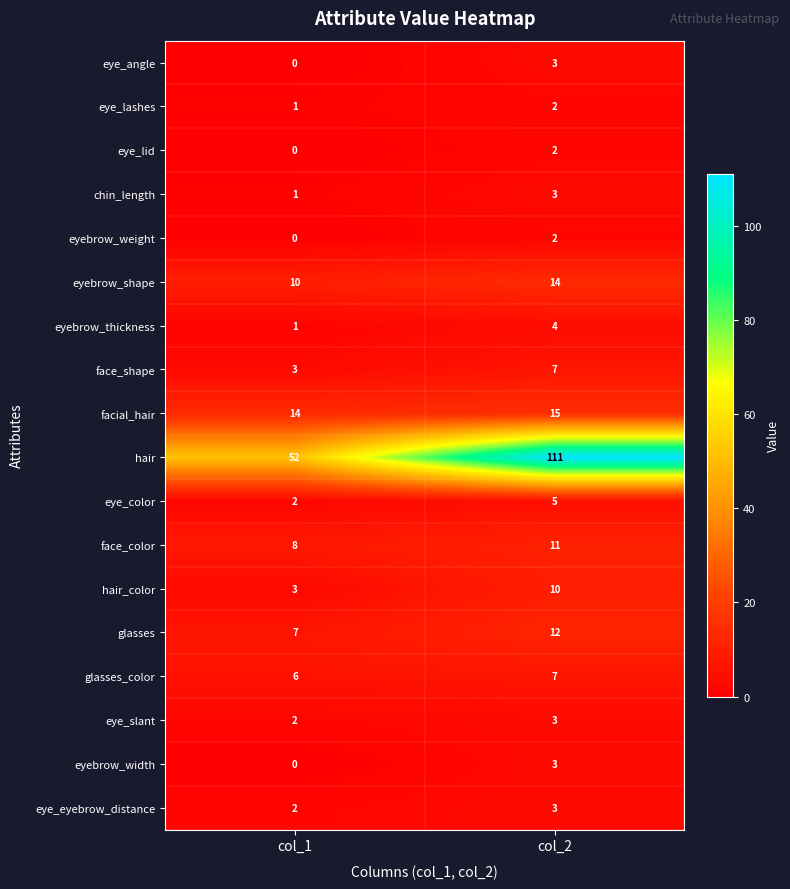

True or false: eye_color has a value of 5 at col_2.

True